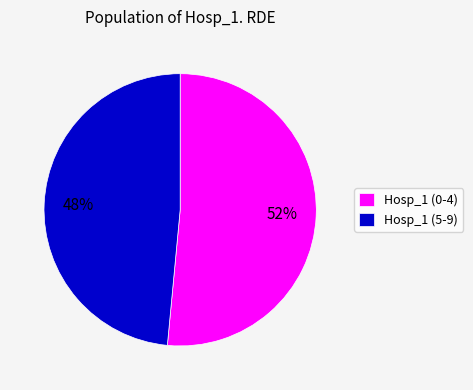

What percentage is the Hosp_1 (0-4) slice, to the nearest percent?

52%